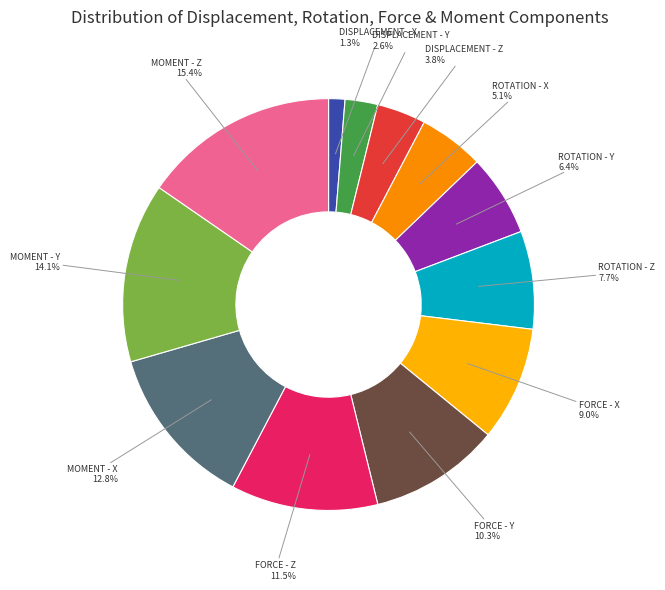

Rank the categories by value from highest to lowest.

MOMENT - Z, MOMENT - Y, MOMENT - X, FORCE - Z, FORCE - Y, FORCE - X, ROTATION - Z, ROTATION - Y, ROTATION - X, DISPLACEMENT - Z, DISPLACEMENT - Y, DISPLACEMENT - X